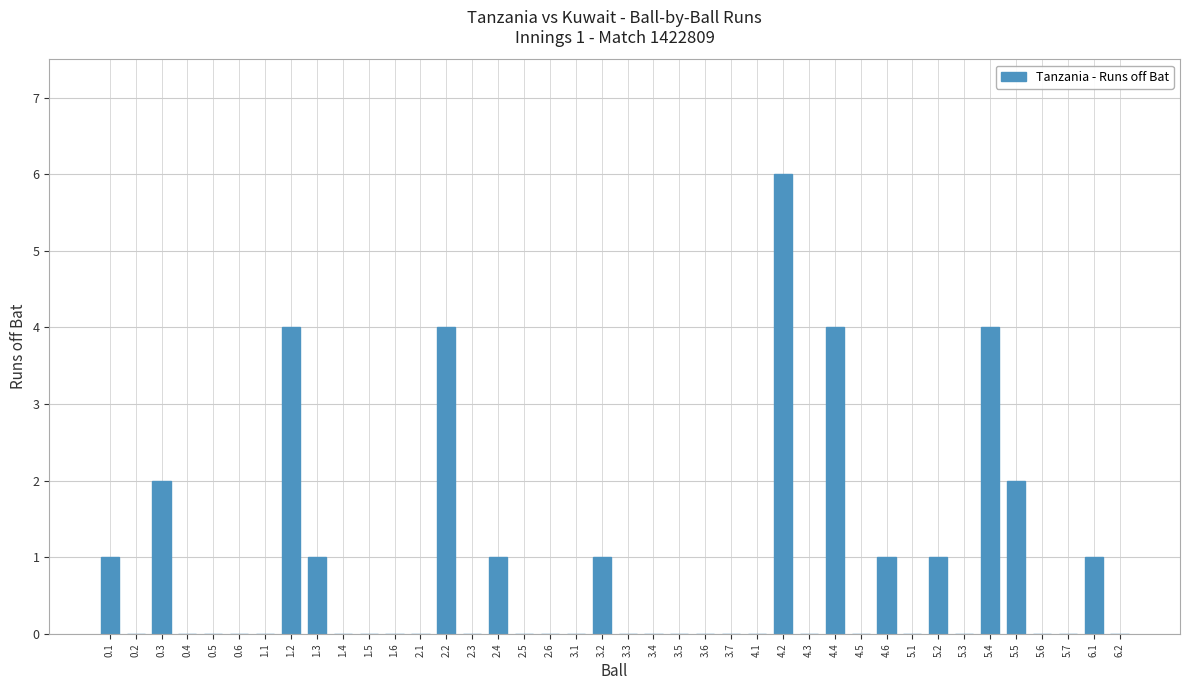

The value at 2.1 is 0. True or false?

True